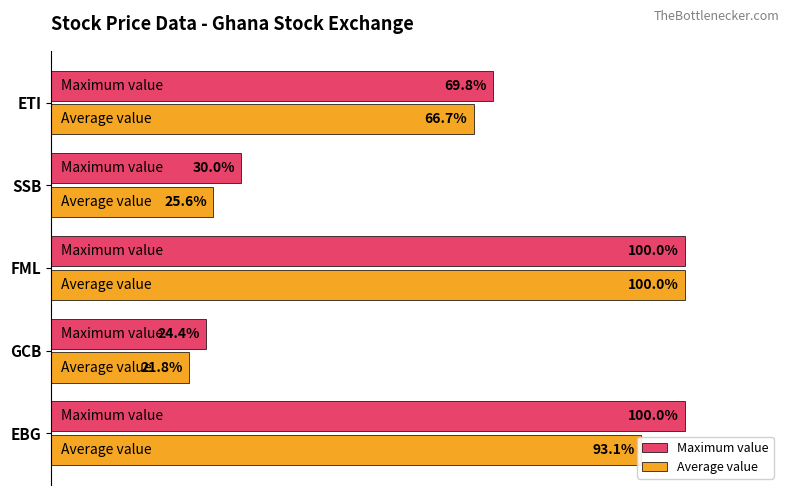

Rank the series at ETI from highest to lowest value.

Maximum value, Average value